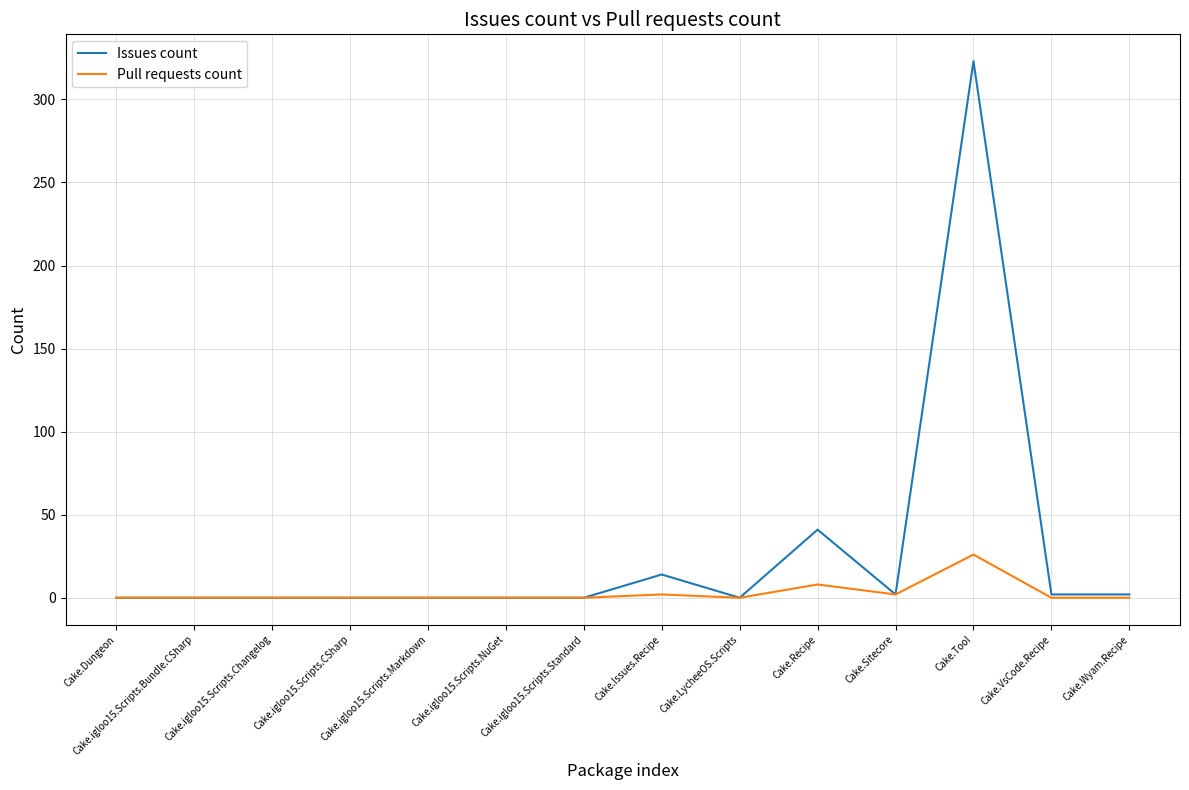

The value of Issues count at Cake.Dungeon is 184. True or false?

False